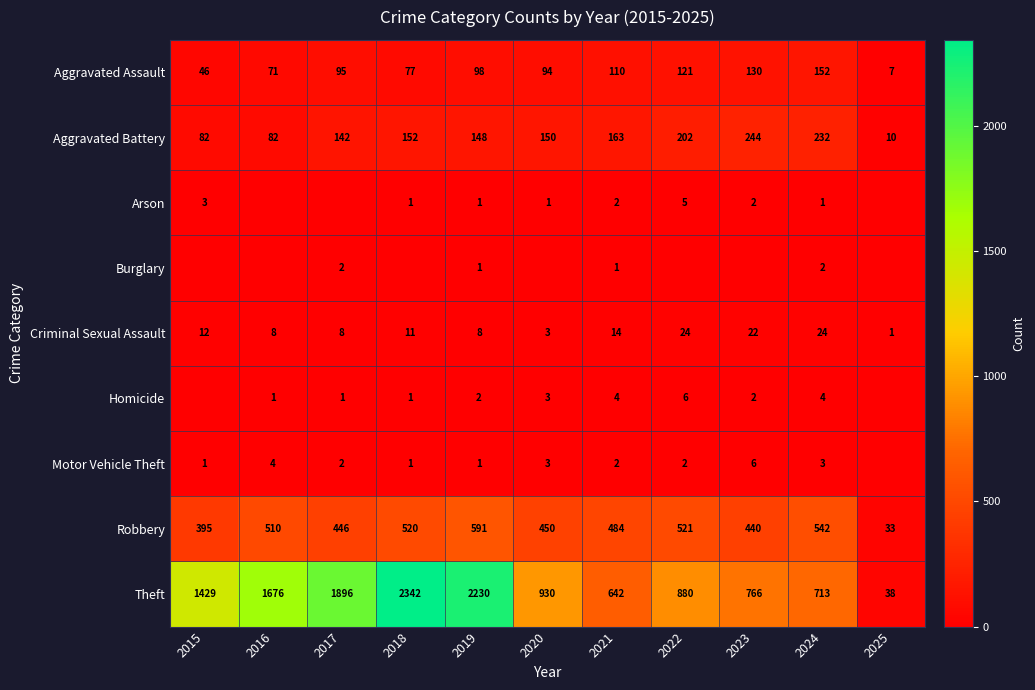

What is the difference between the highest and lowest values at 2019?

2229